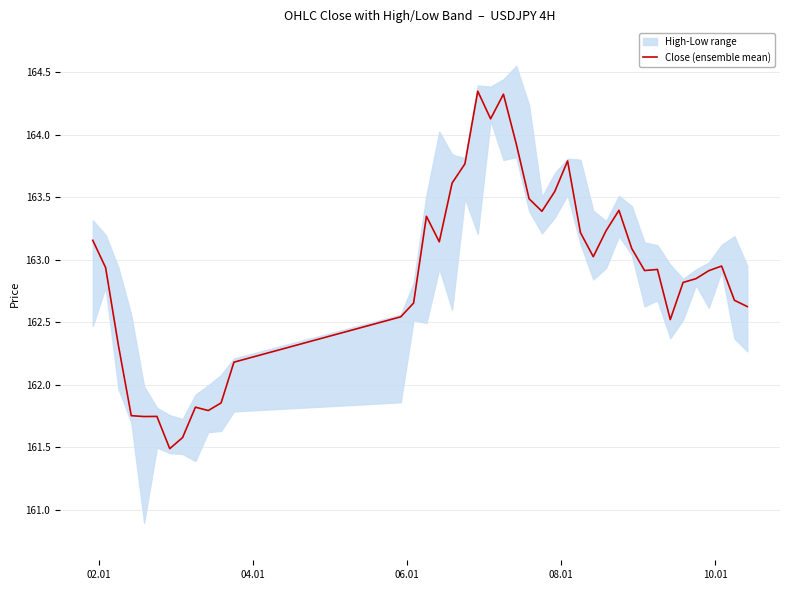

What is the sum of all values?

6515.5